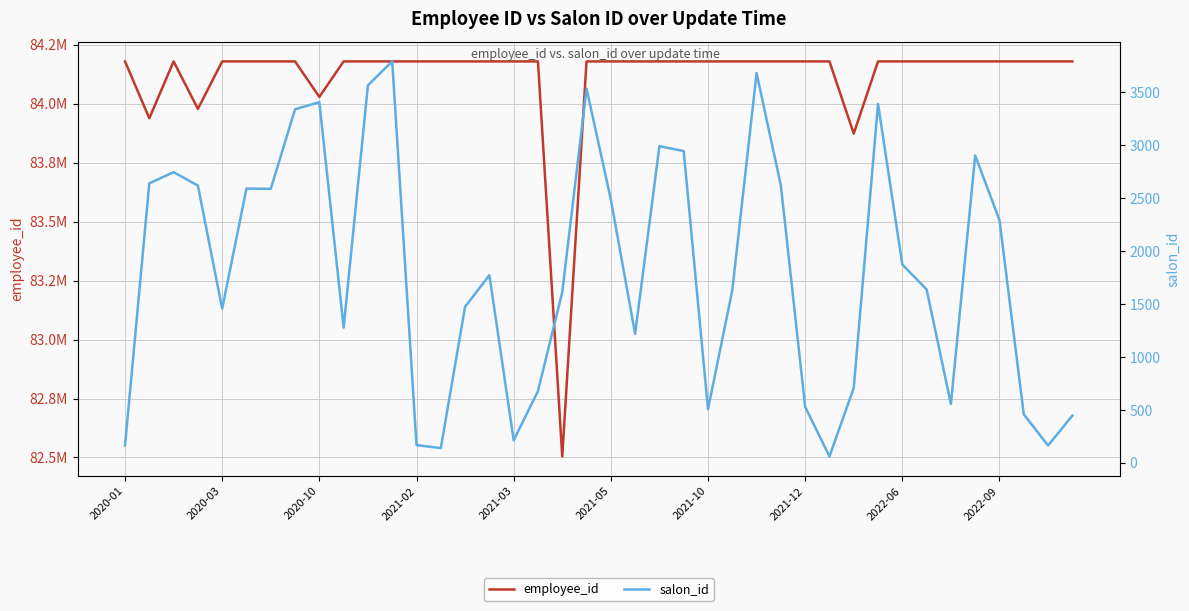

At how many categories does at least one series exceed 47523464?

40